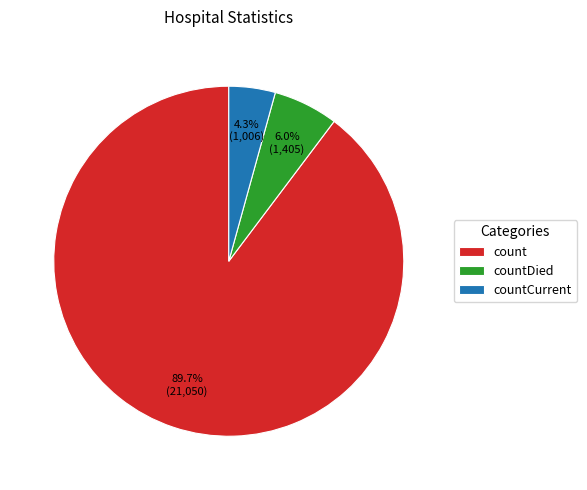

Count the number of slices in the pie.

3